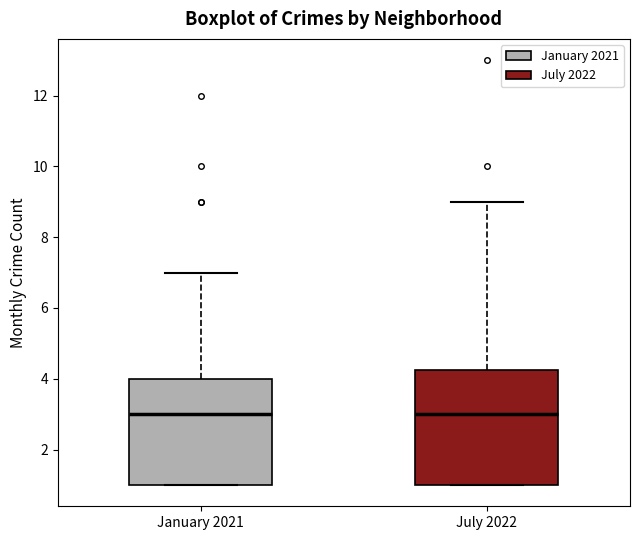

Where does the upper whisker of the box for January 2021 end on the y-axis? The values are not printed on the chart, so give them approximately, as read against the axis.

7.0